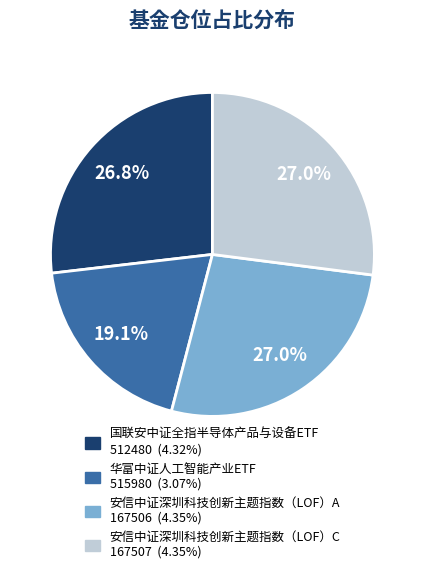

How many segments does this pie chart have?

4